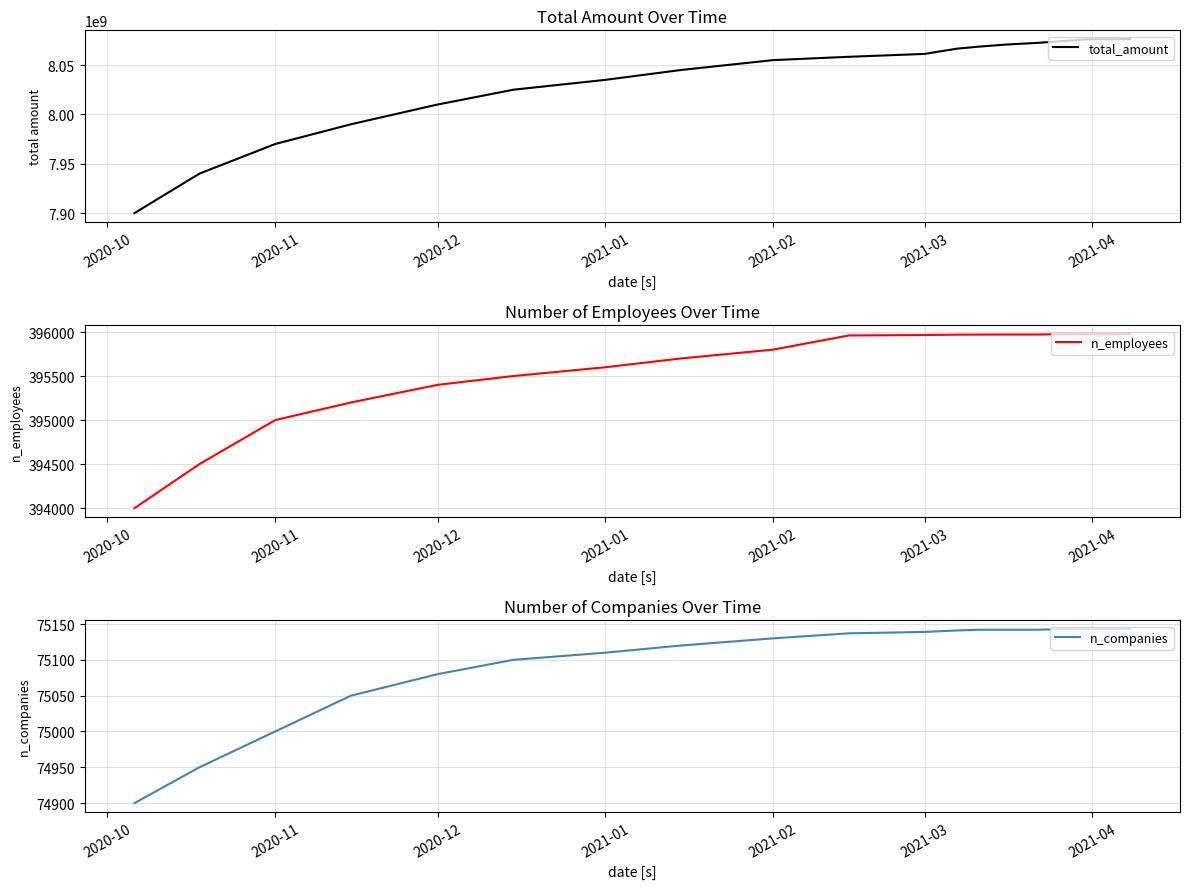

The n_companies series shows 110047 at 2020-12. True or false?

False